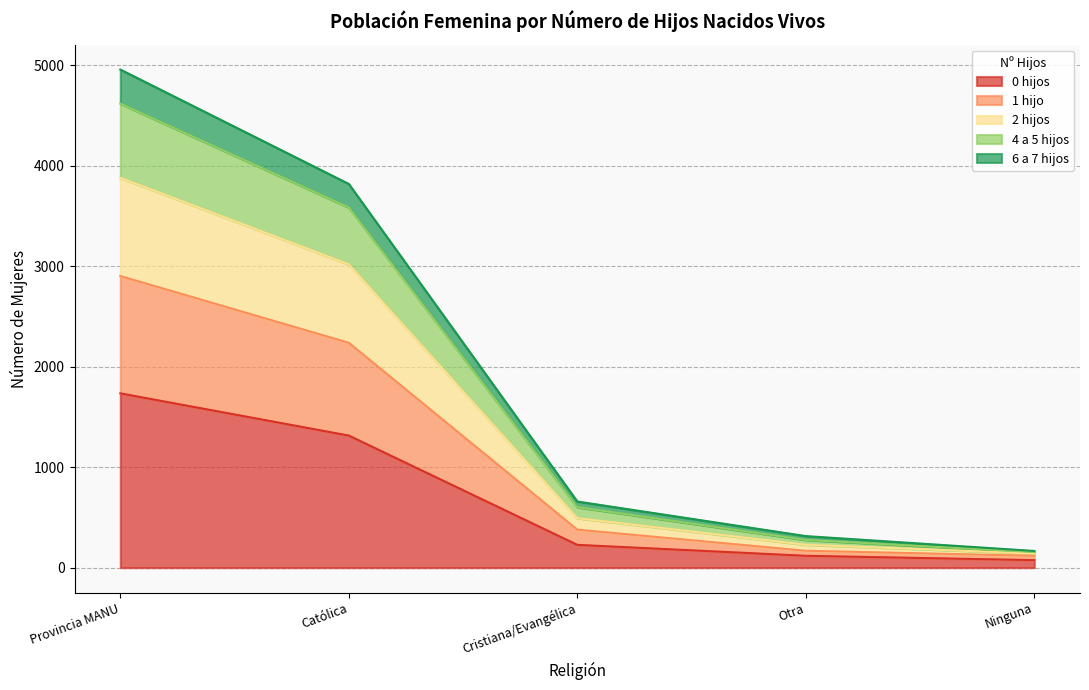

The 1 hijo series shows 5591 at Provincia MANU. True or false?

False